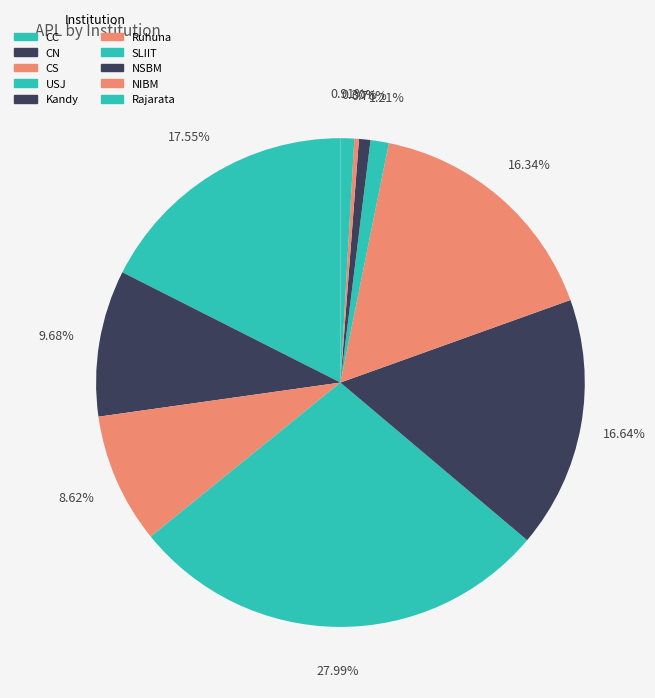

How many slices are in this pie chart?

10